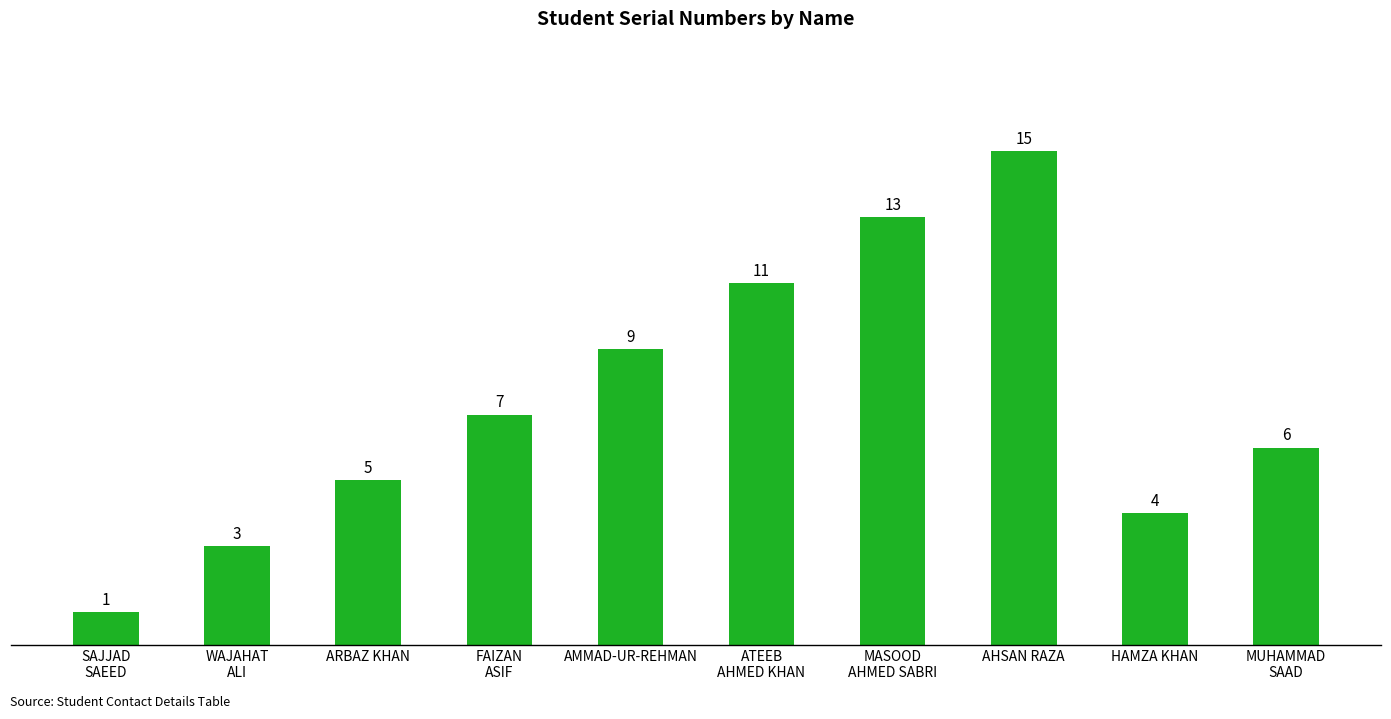

What is the approximate value at AHSAN RAZA?

15